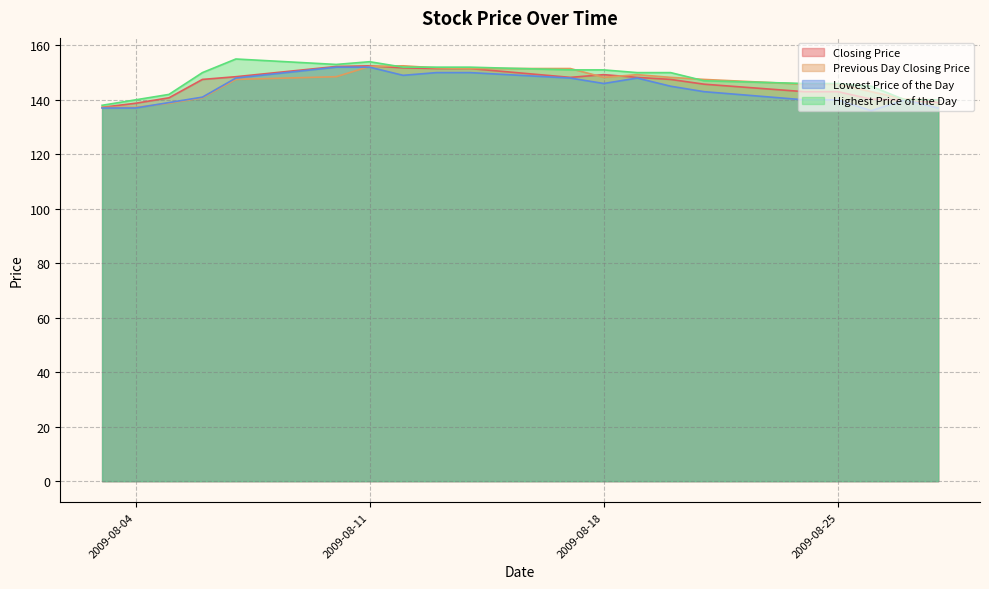

What is the maximum value for Highest Price of the Day?

155.0